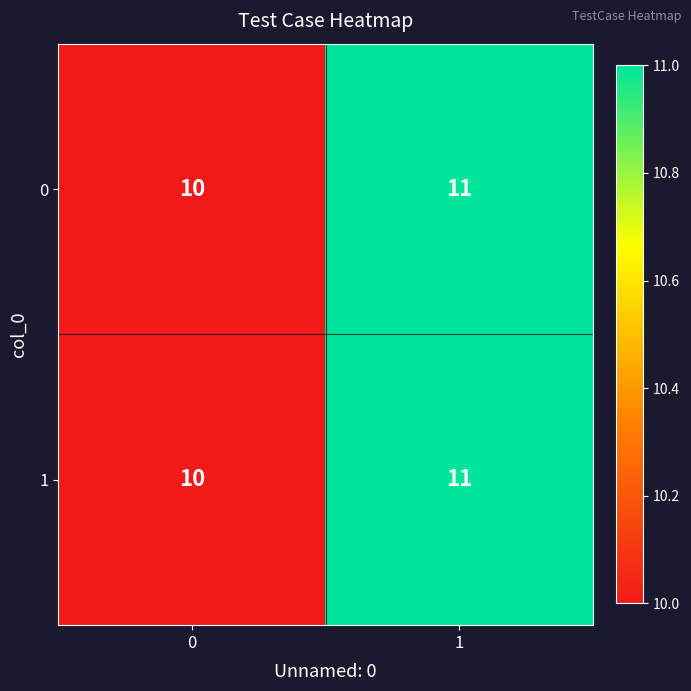

What is the sum of the 0 values at 1 and 0?

21